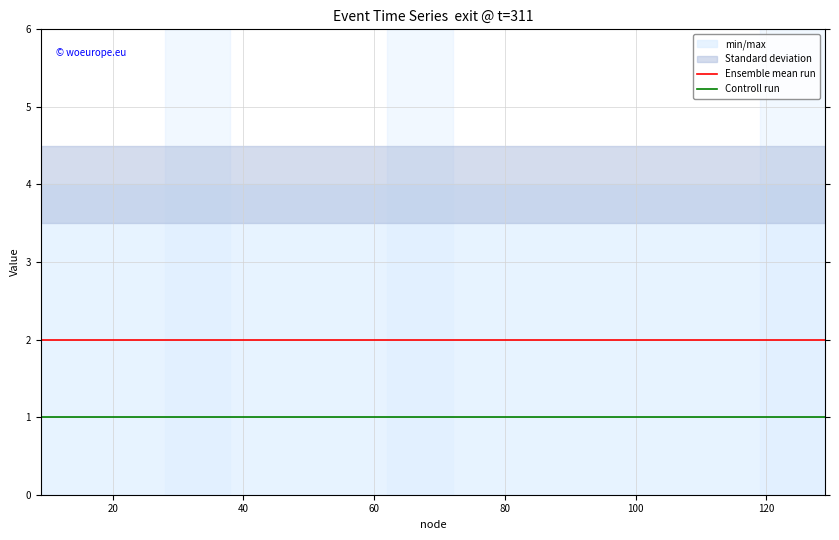

True or false: Controll run and Ensemble mean run cross at least once.

False